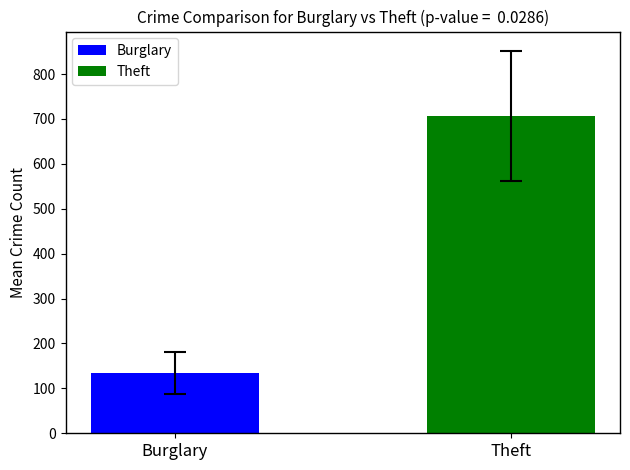

List the series in order of their overall mean, lowest first.

Burglary, Theft